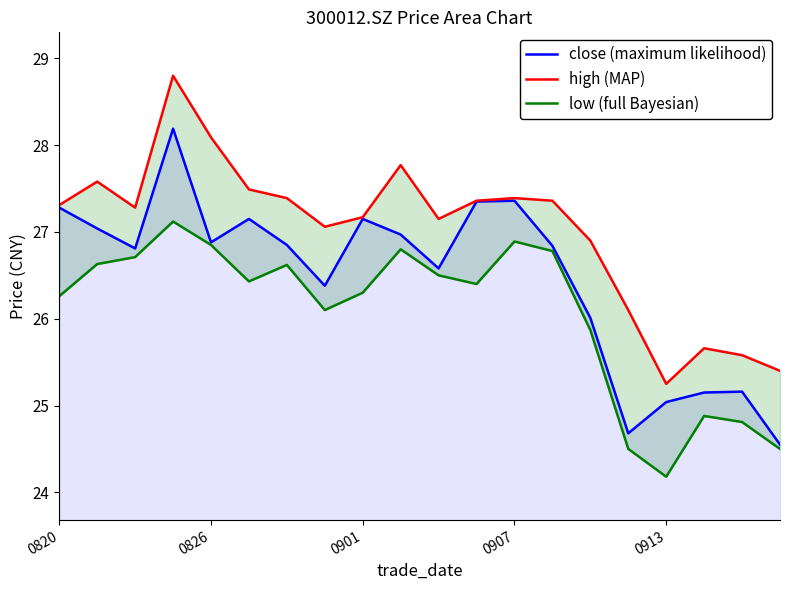

What is the lowest value of the close (maximum likelihood) series?

24.6